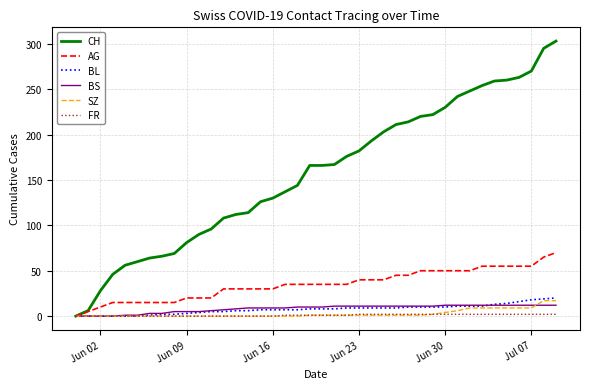

What is the highest value of the BL series?

20